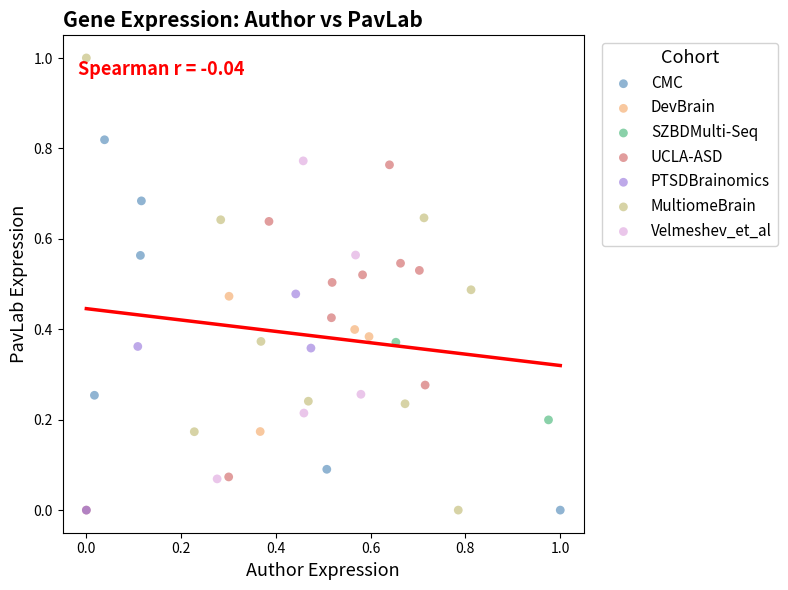

What are all the series names shown in the legend?

CMC, DevBrain, SZBDMulti-Seq, UCLA-ASD, PTSDBrainomics, MultiomeBrain, Velmeshev_et_al